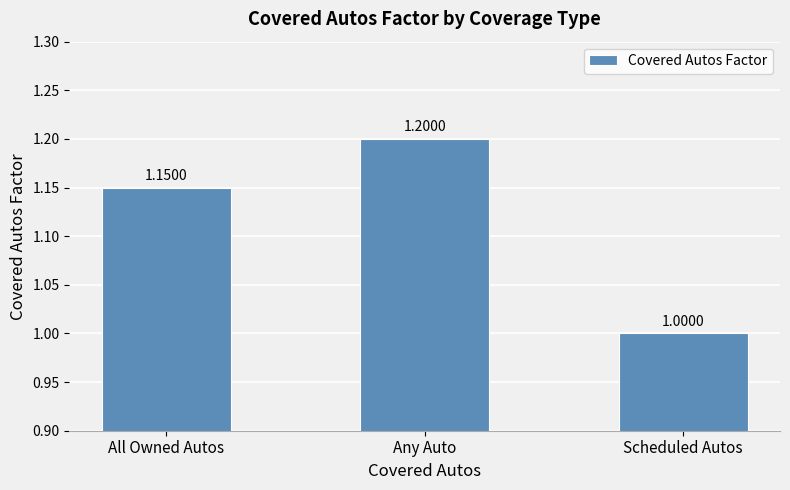

The value at All Owned Autos is 0.6. True or false?

False